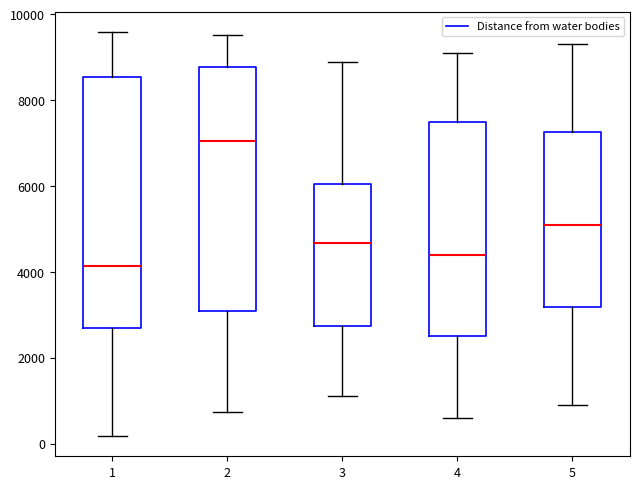

Where does the lower whisker of the box at x = 2 end on the y-axis? The values are not printed on the chart, so give them approximately, as read against the axis.

800